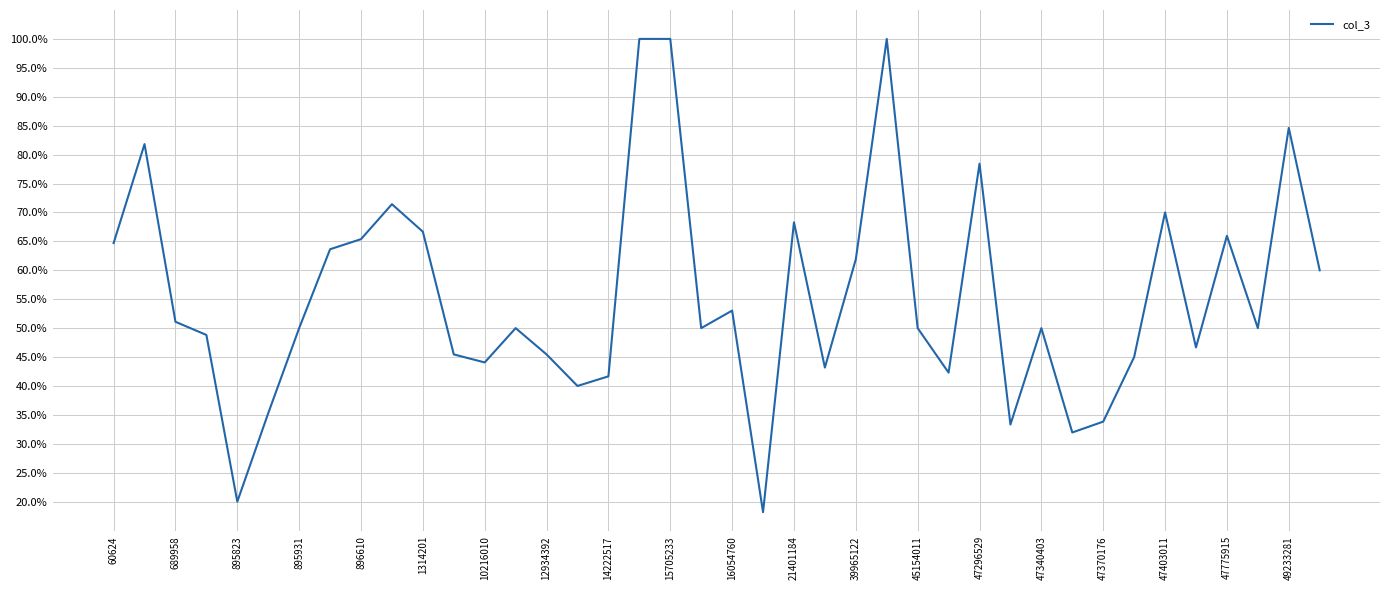

Is this an area chart (filled region under the line)?

No